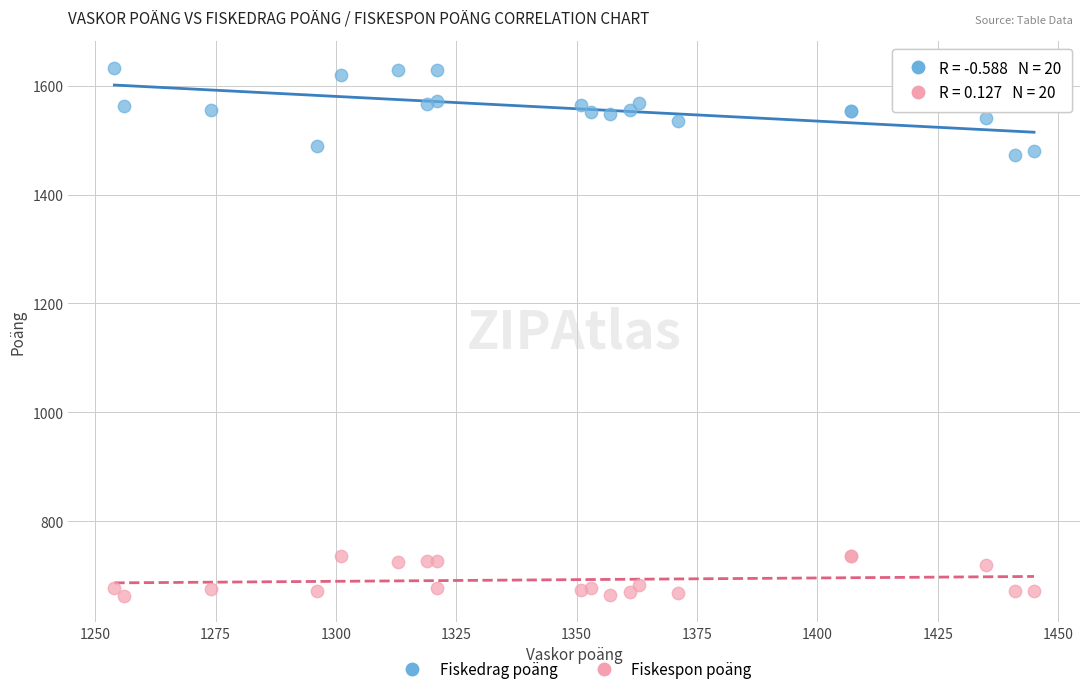

What is the X range (max minus min) for the scatter plot?

191